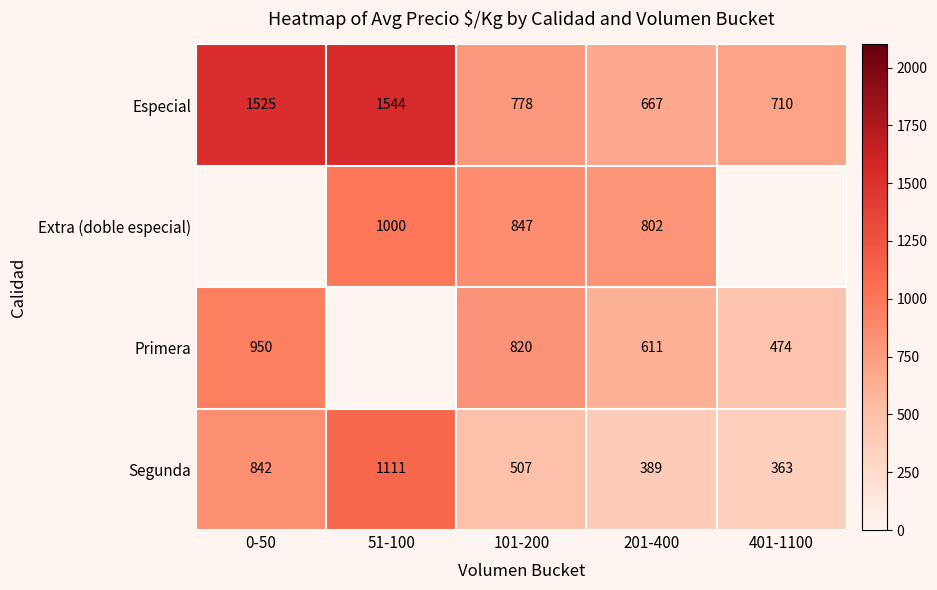

Is it true that Extra (doble especial) equals 183 at 201-400?

False